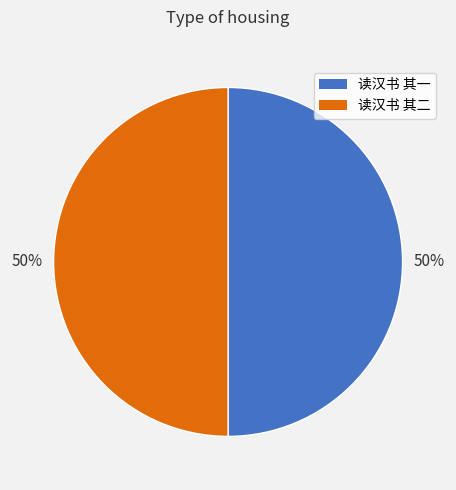

Combined, do 读汉书 其一 and 读汉书 其二 account for over 50%?

Yes